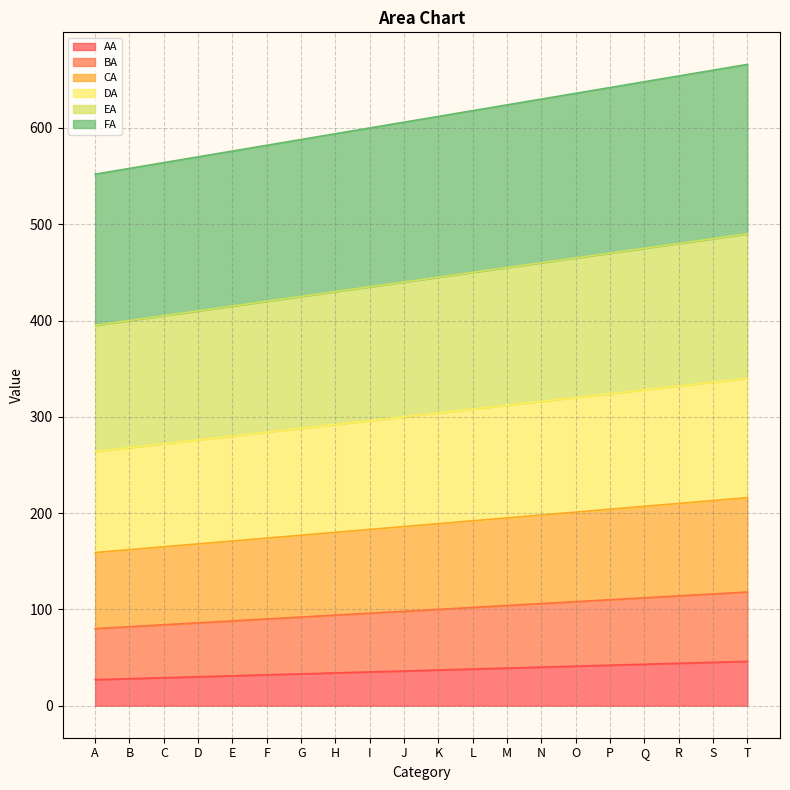

At which label is EA closest to 442?

J